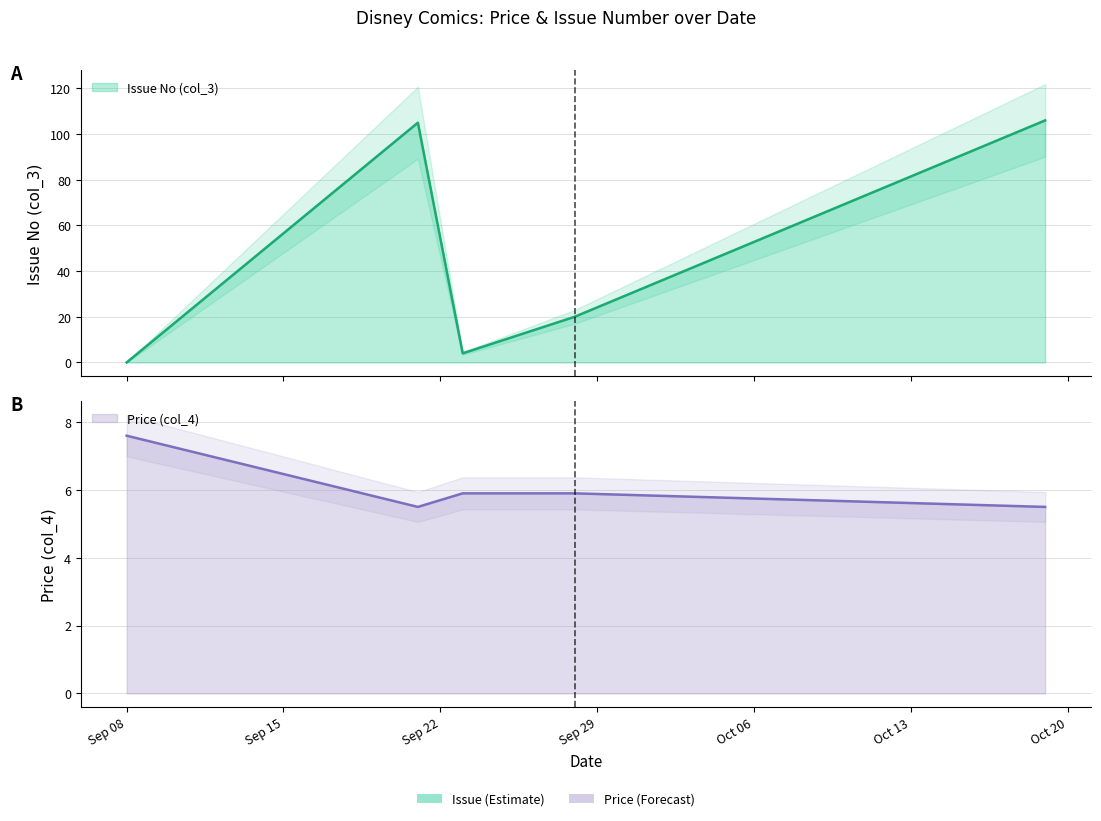

How many intersections are there between Issue No (col_3) and Price (col_4)?

3